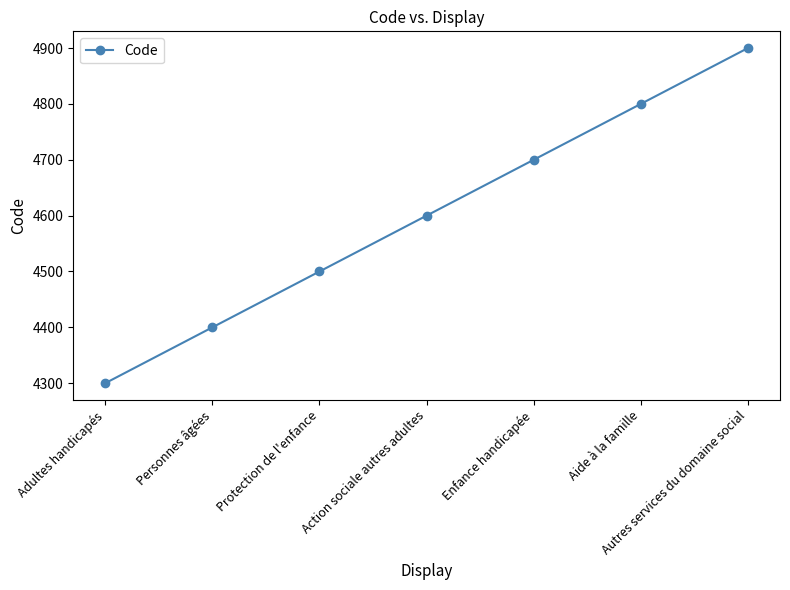

How many lines are shown in the chart?

1